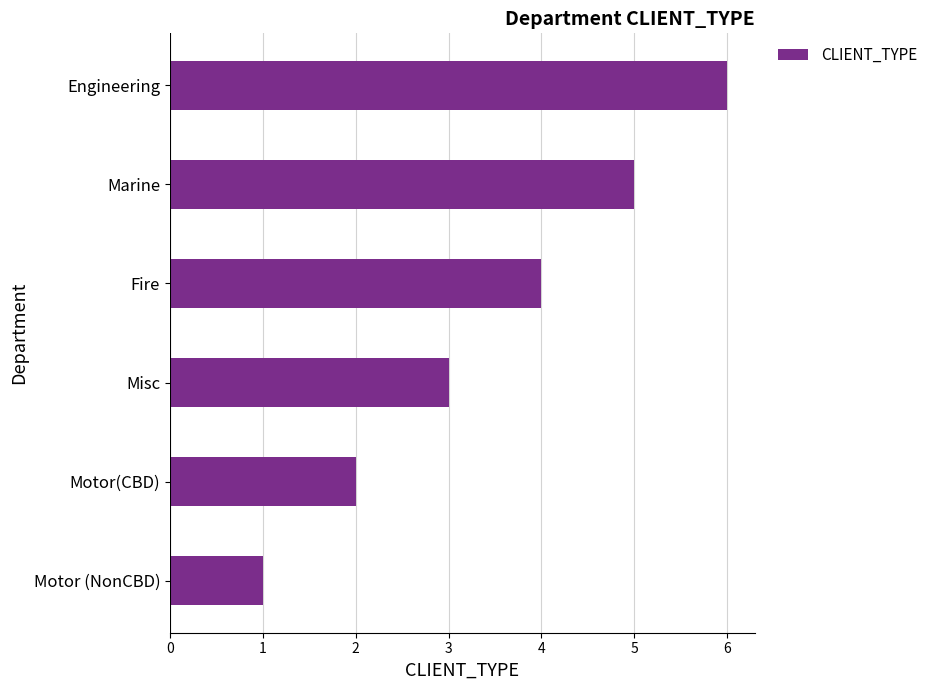

What is the difference between the maximum and second lowest values?

4